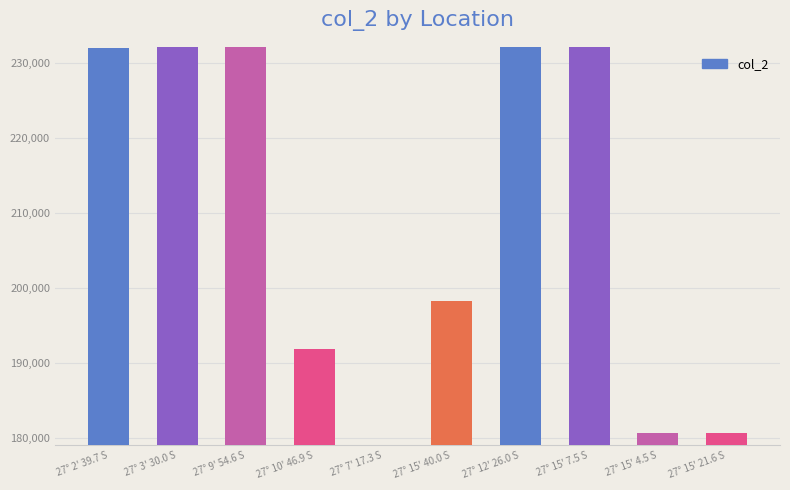

What is the change in value from 27° 9' 54.6 S to 27° 15' 40.0 S?

-33780